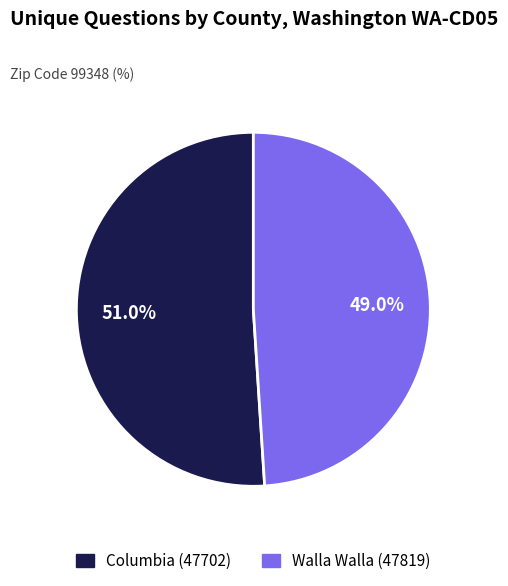

Approximately how many times larger is the value at Columbia (47702) compared to Walla Walla (47819)?

1.0